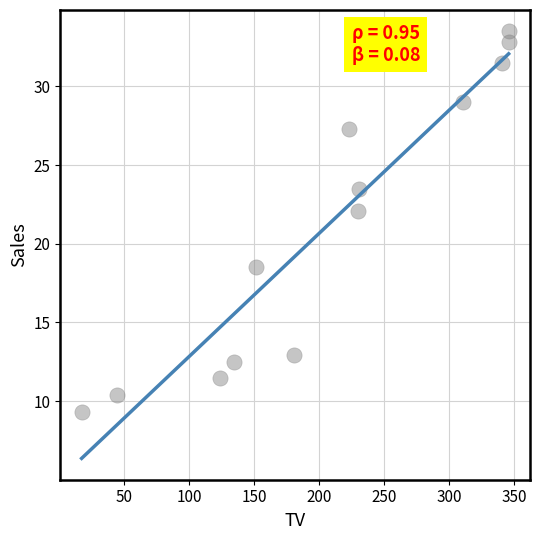

What Y value in the scatter plot is closest to 21?

22.1